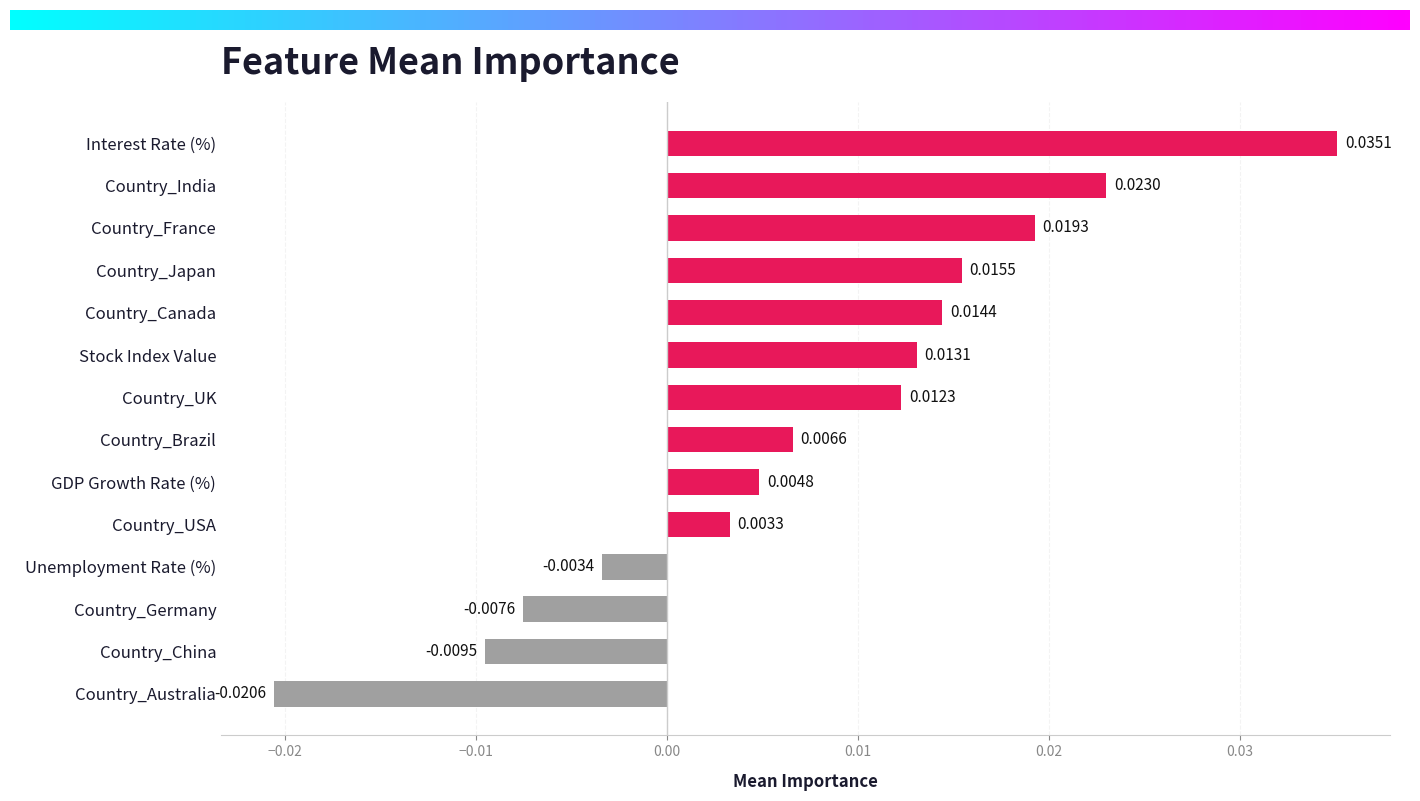

List the labels in order of value, smallest first.

Country_Australia, Country_China, Country_Germany, Unemployment Rate (%), Country_USA, GDP Growth Rate (%), Country_Brazil, Country_UK, Stock Index Value, Country_Canada, Country_Japan, Country_France, Country_India, Interest Rate (%)